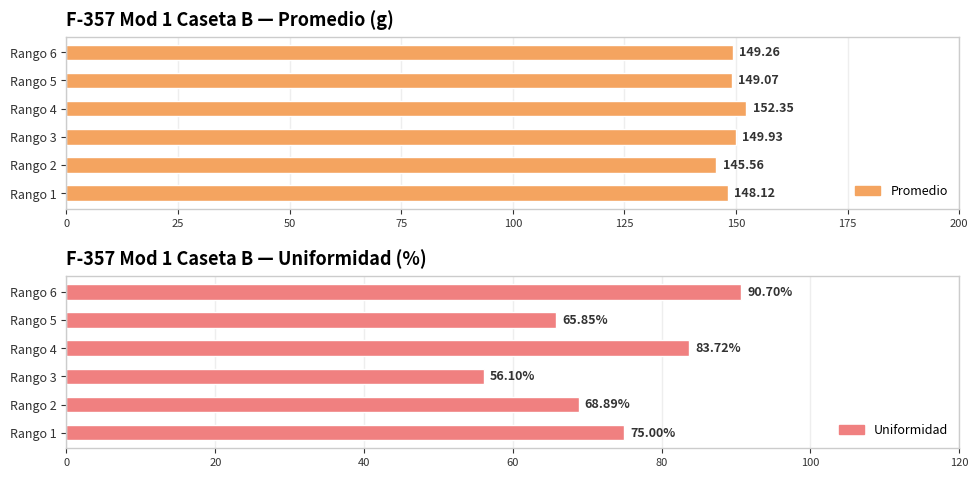

What are all the series names shown in the legend?

Promedio, Uniformidad